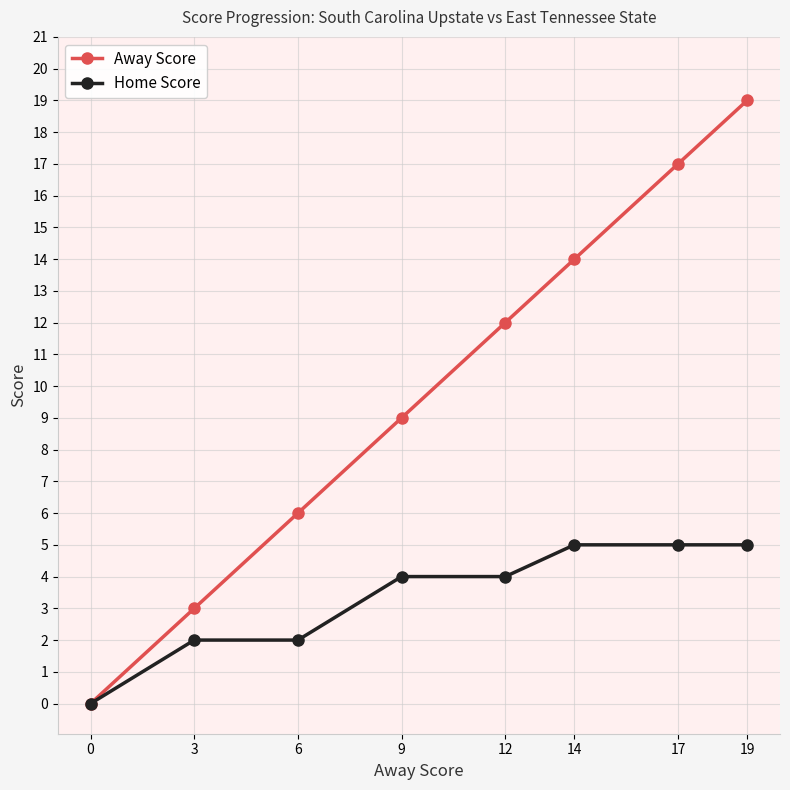

Is the value of Away Score at 17 greater than the value of Home Score at 9?

Yes